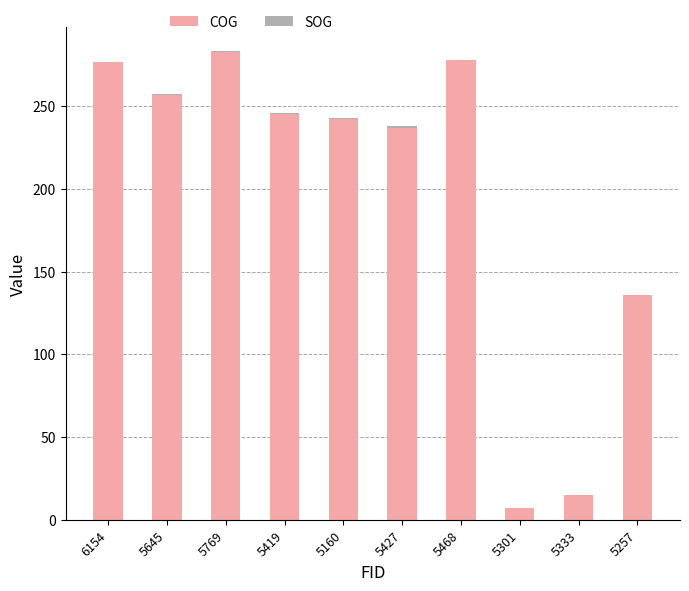

At which label is COG closest to 145?

5257